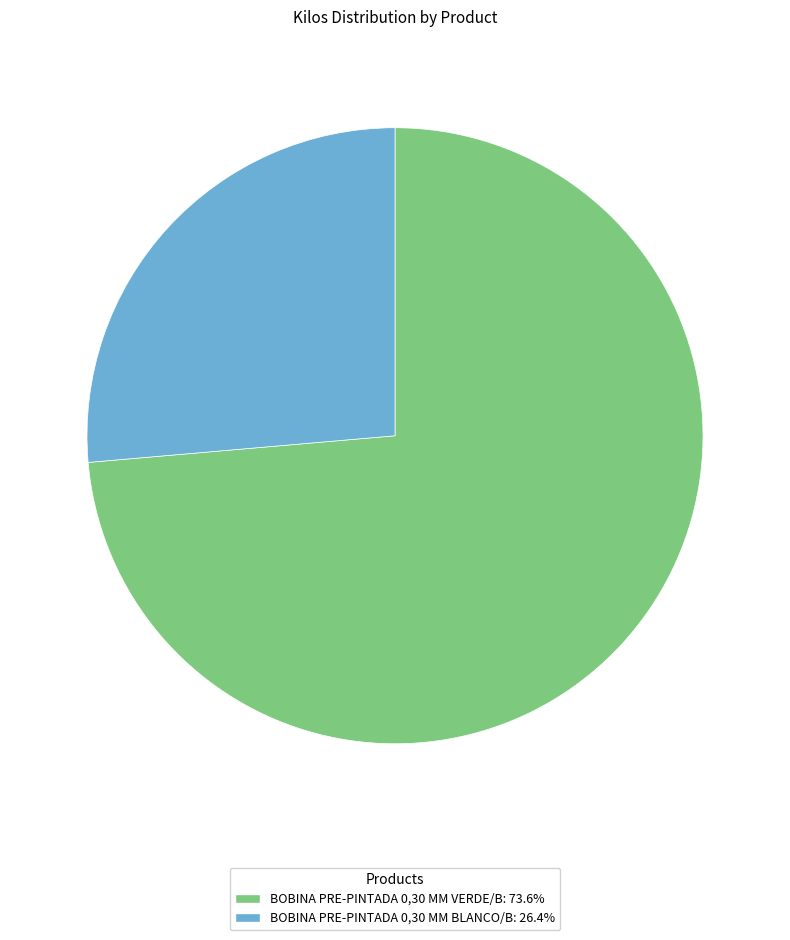

True or false: BOBINA PRE-PINTADA 0,30 MM VERDE/B accounts for 74% of the total.

True